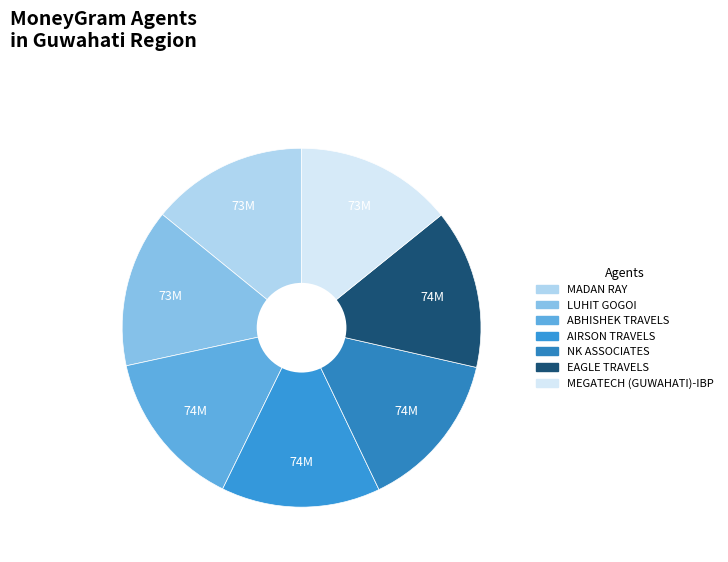

Count the number of slices in the pie.

7